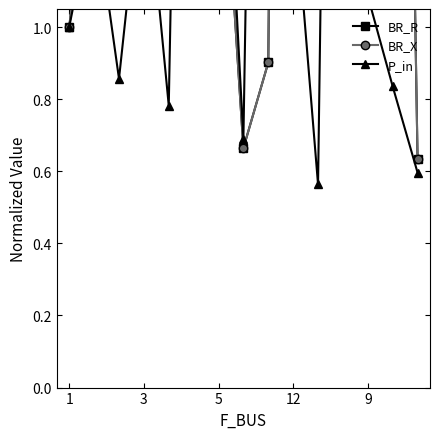

How many interior local peaks does the P_in series have?

5